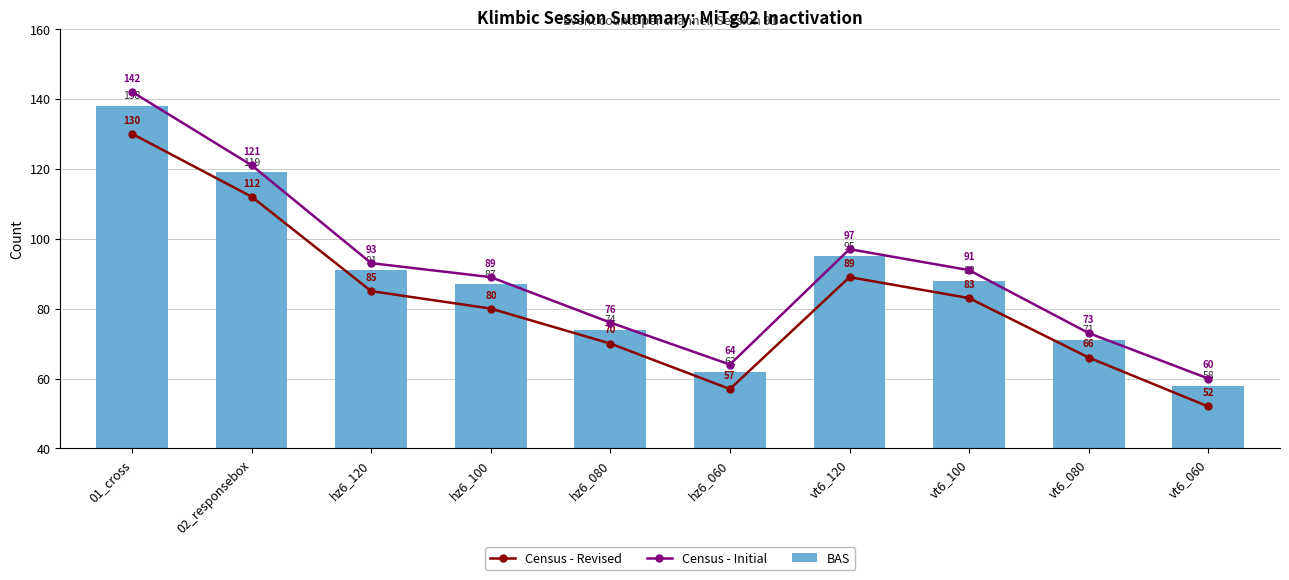

What is the average value of the Census - Initial series?

91